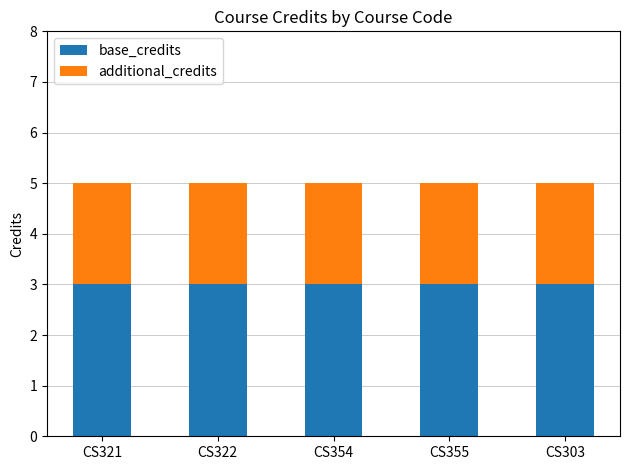

What is the maximum value for base_credits?

3